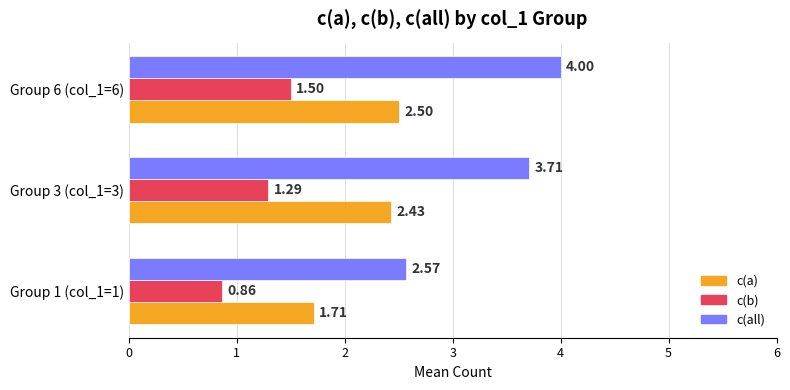

What is the difference between the maximum and second lowest values in the c(all) series?

0.3